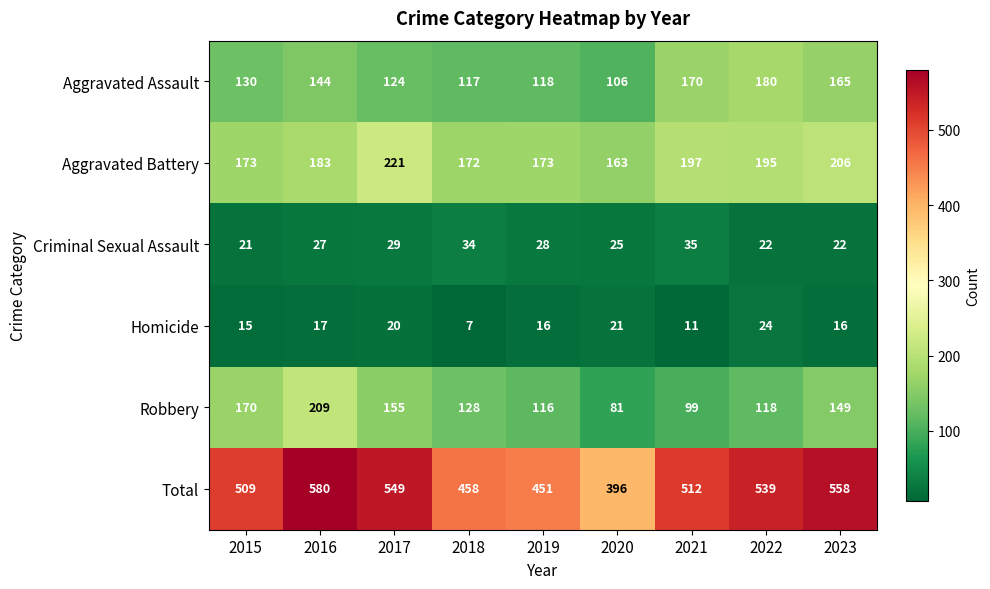

What value does the Aggravated Assault series have at 2018, to the nearest 5?

115